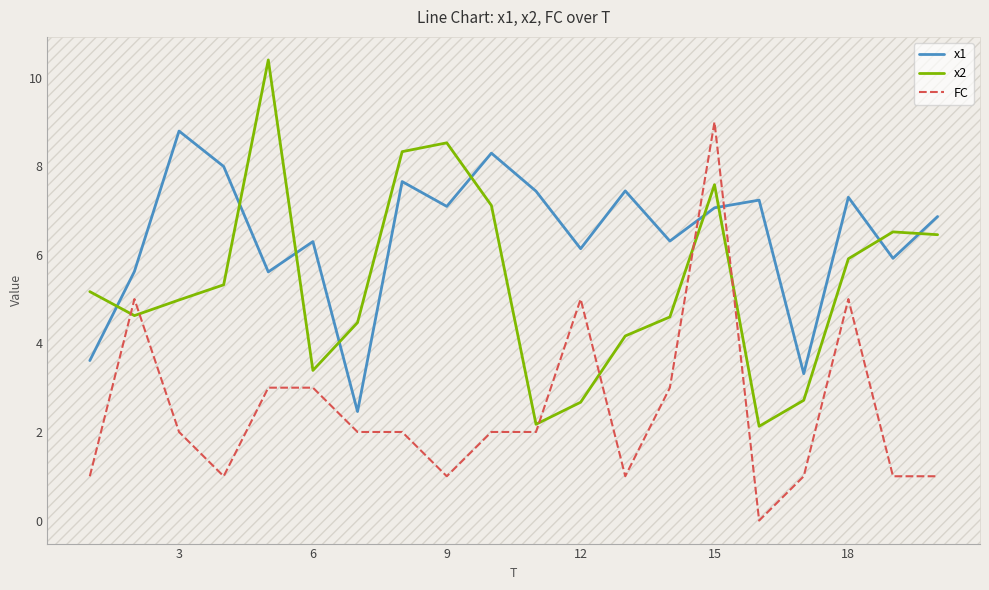

In x1, how many points are higher than both neighbors (excluding endpoints)?

7